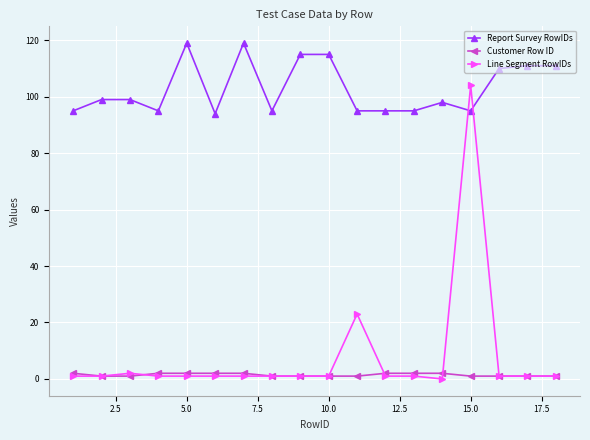

Which series has the largest range (max minus min)?

Line Segment RowIDs